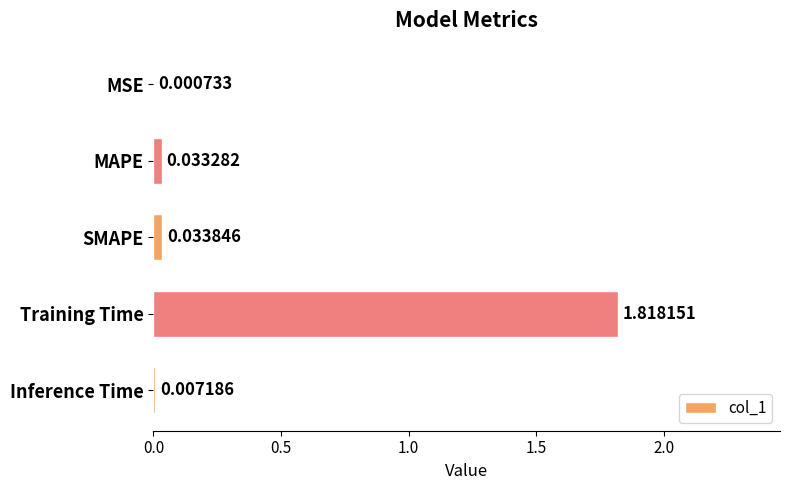

Which has a higher value, Inference Time or MAPE?

MAPE